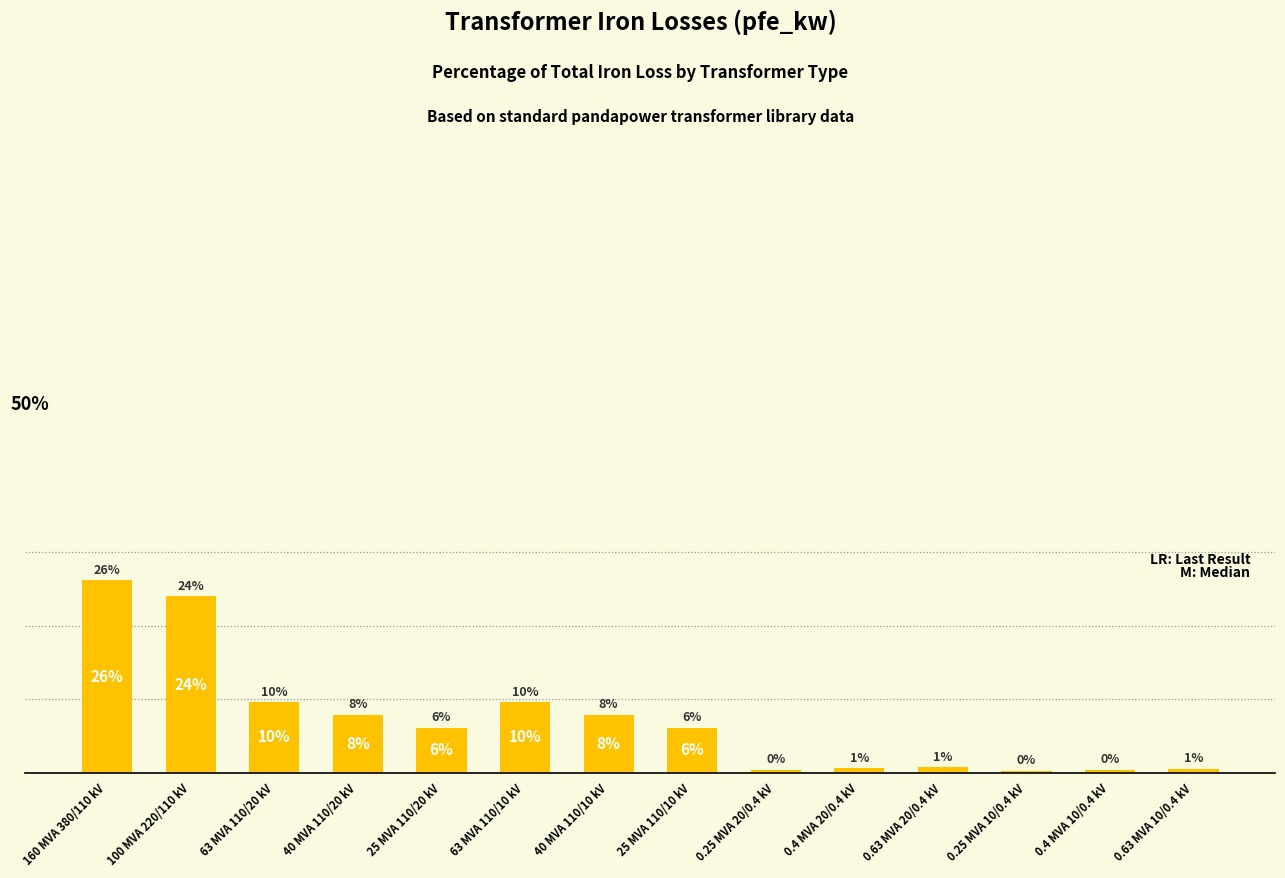

Are the bars grouped side by side (vs. stacked)?

No